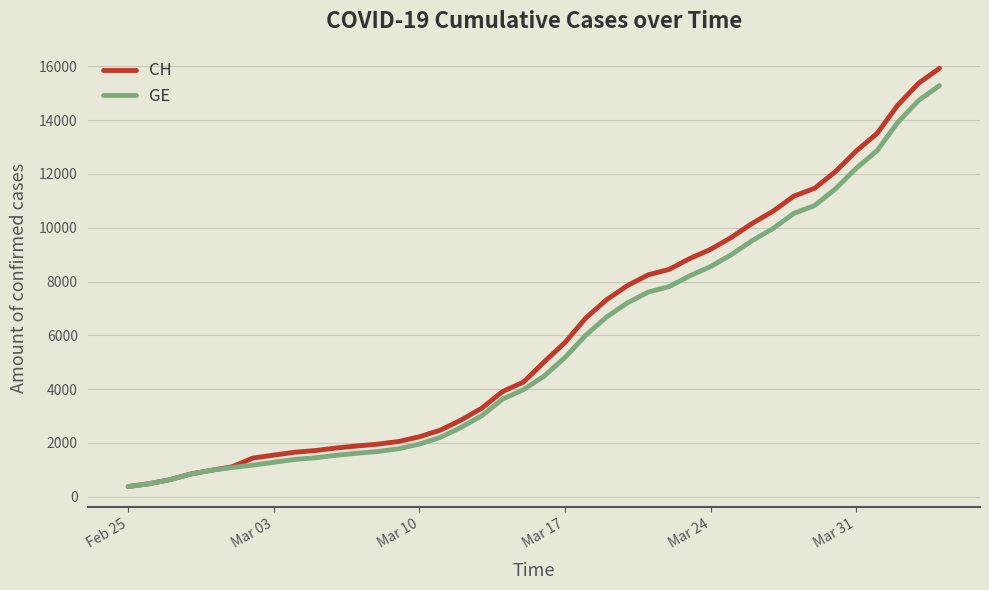

Which series has the largest range (max minus min)?

CH